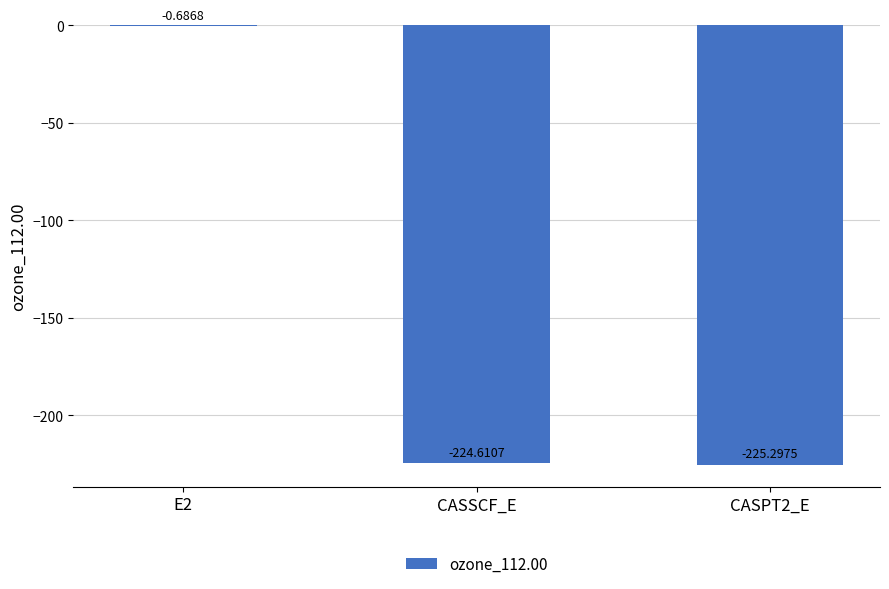

What is the change in value from E2 to CASPT2_E?

-224.6